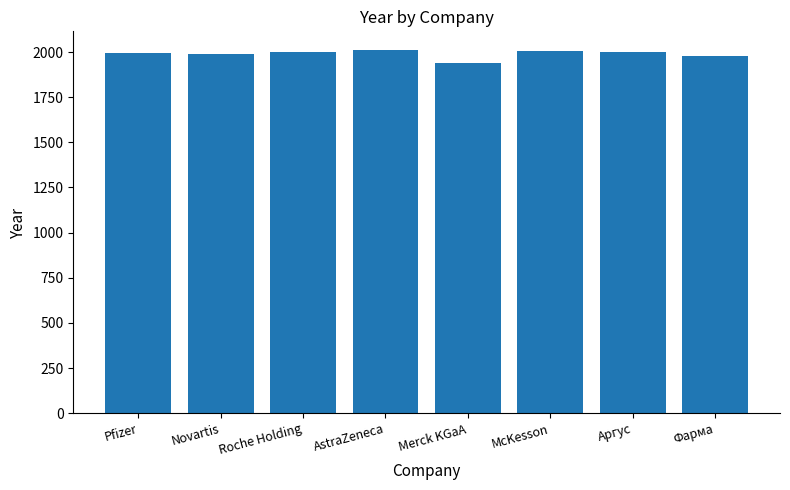

How many bars are there in total?

8